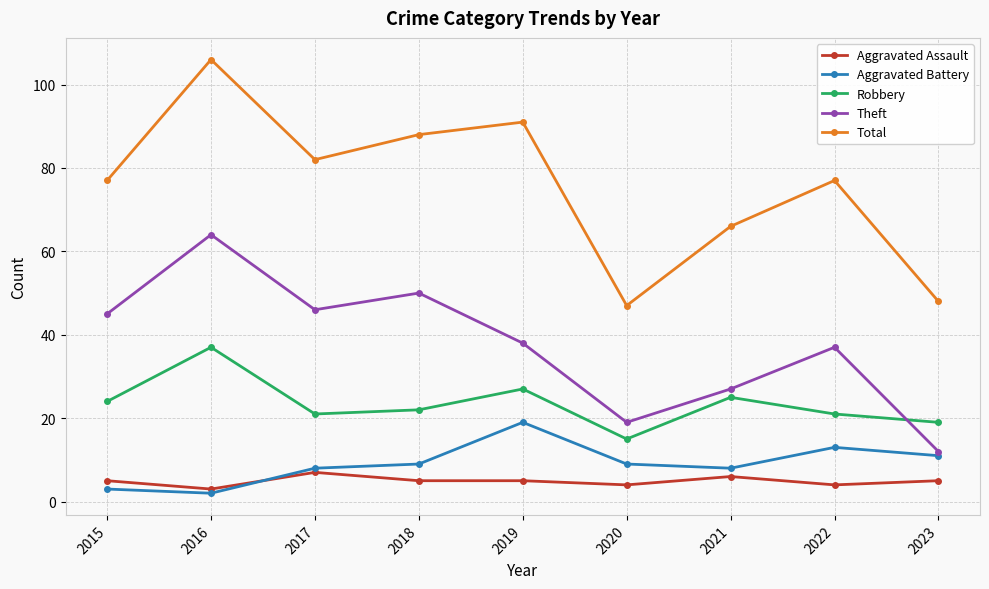

Is this an area chart (filled region under the line)?

No